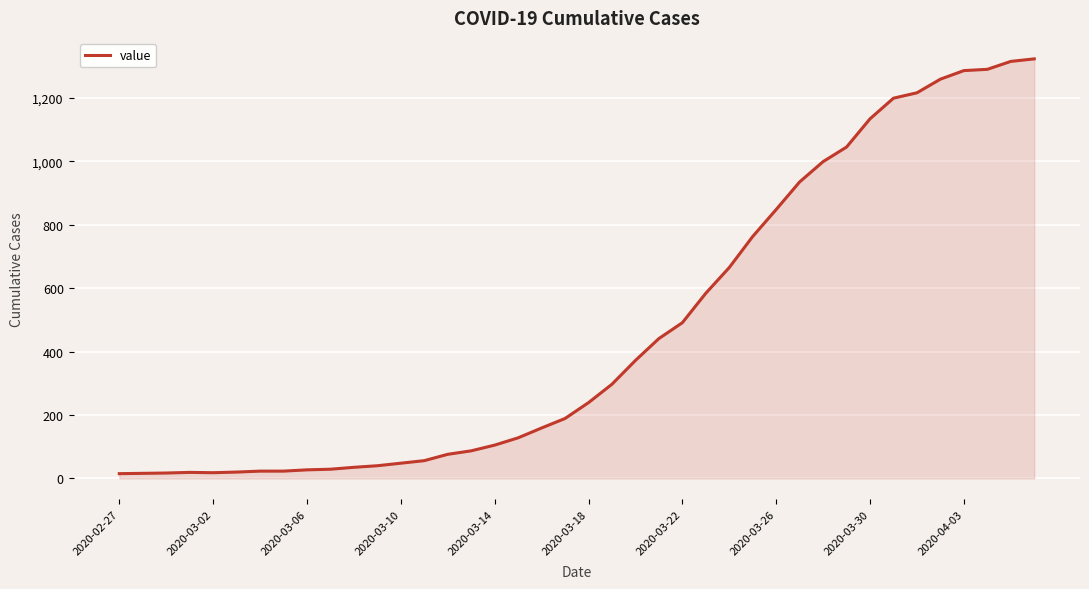

What is the maximum value shown in the chart?

1323